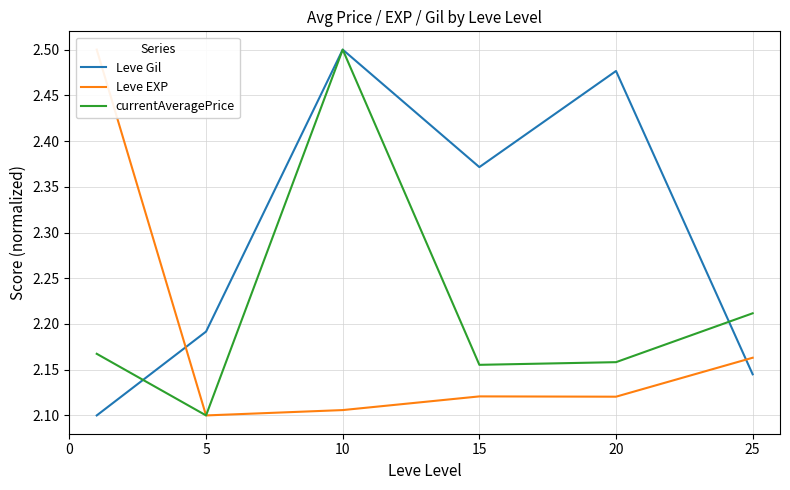

What is the total value across all series at 5?

6.4